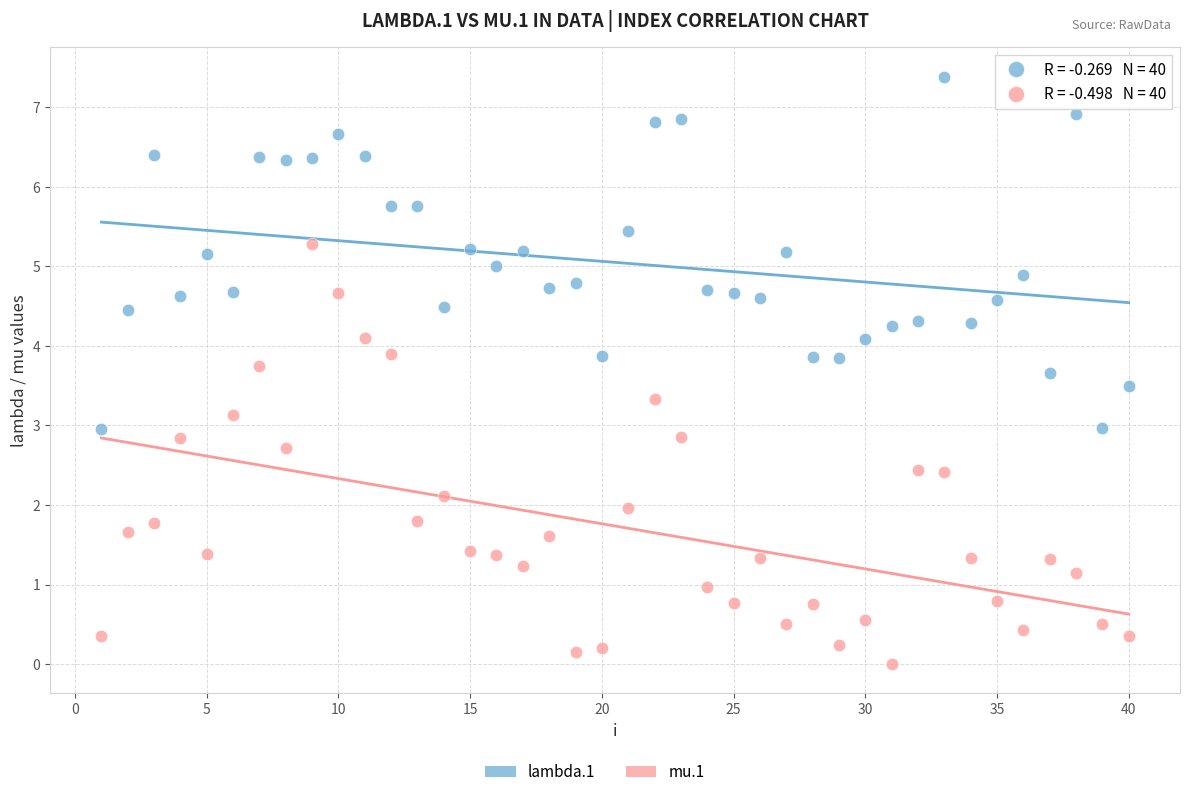

Which series reaches the minimum Y coordinate?

mu.1